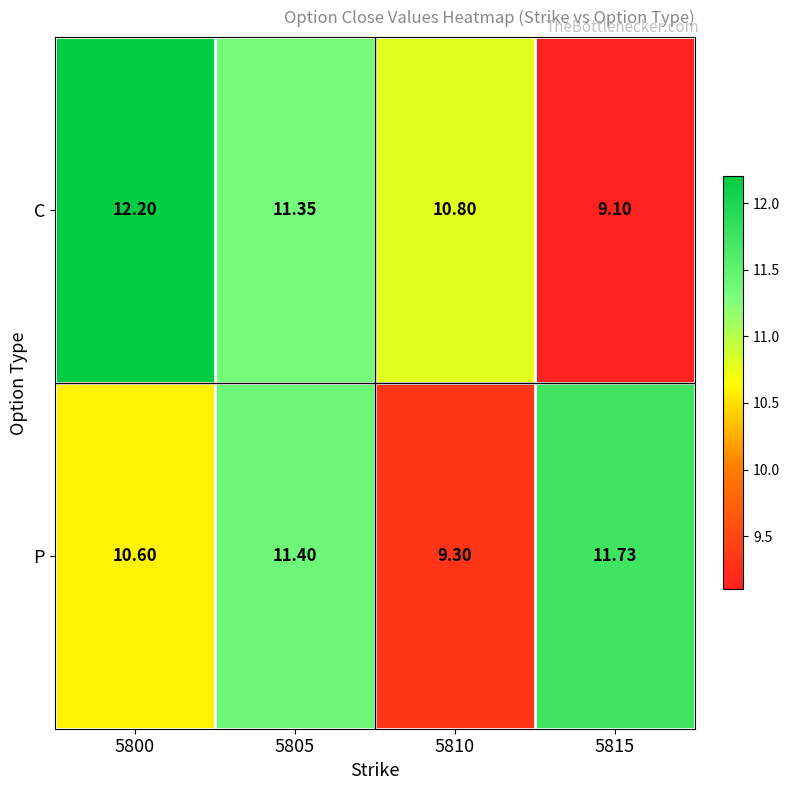

Rank the series by their average value, from lowest to highest.

P, C